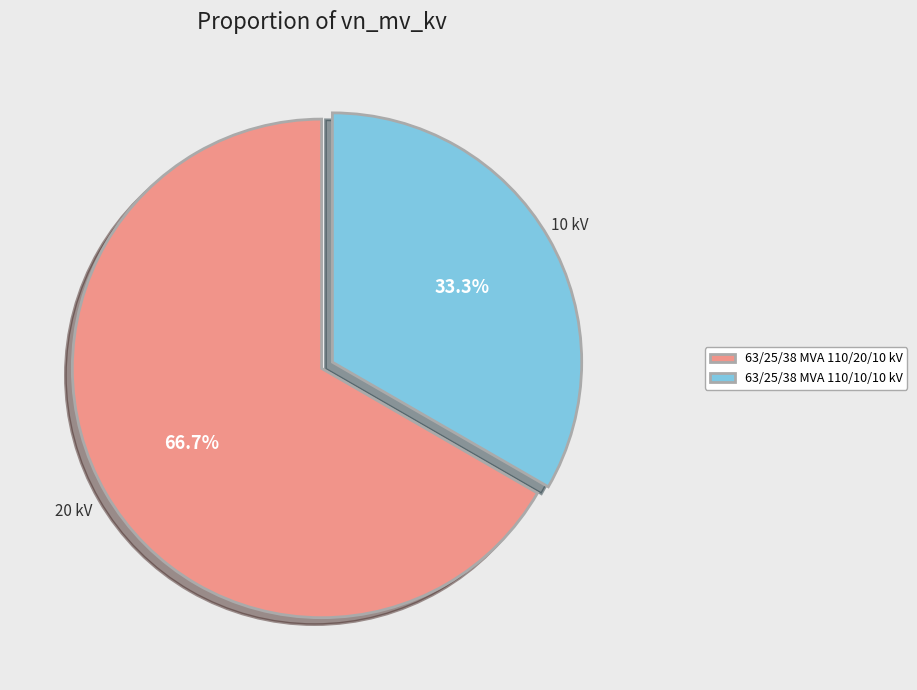

Count the number of slices in the pie.

2